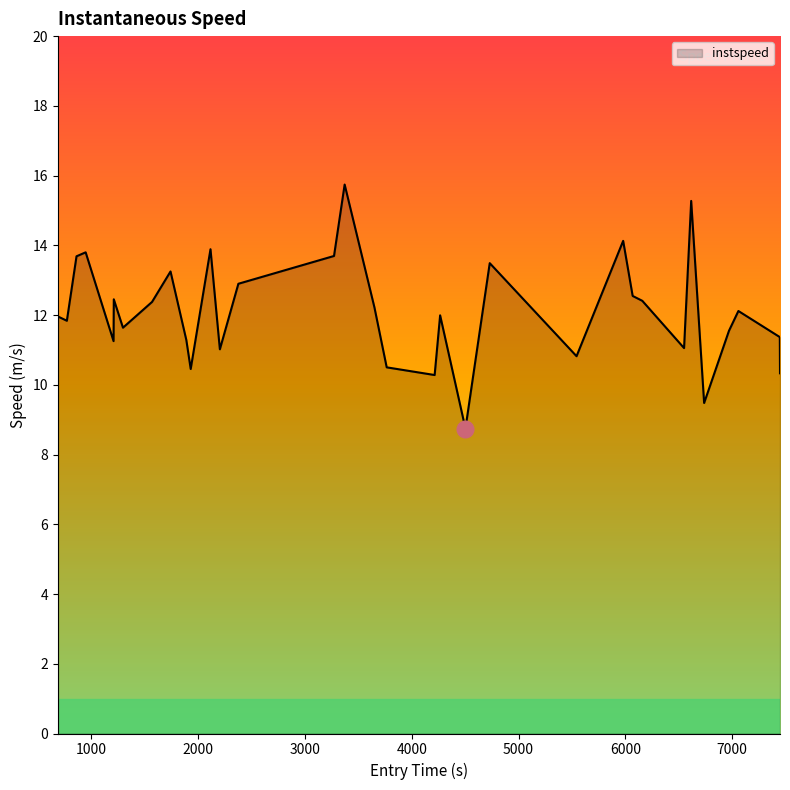

What is the difference between the maximum and minimum values?

7.0